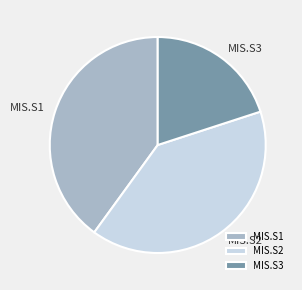

Is there a majority slice in this chart?

No